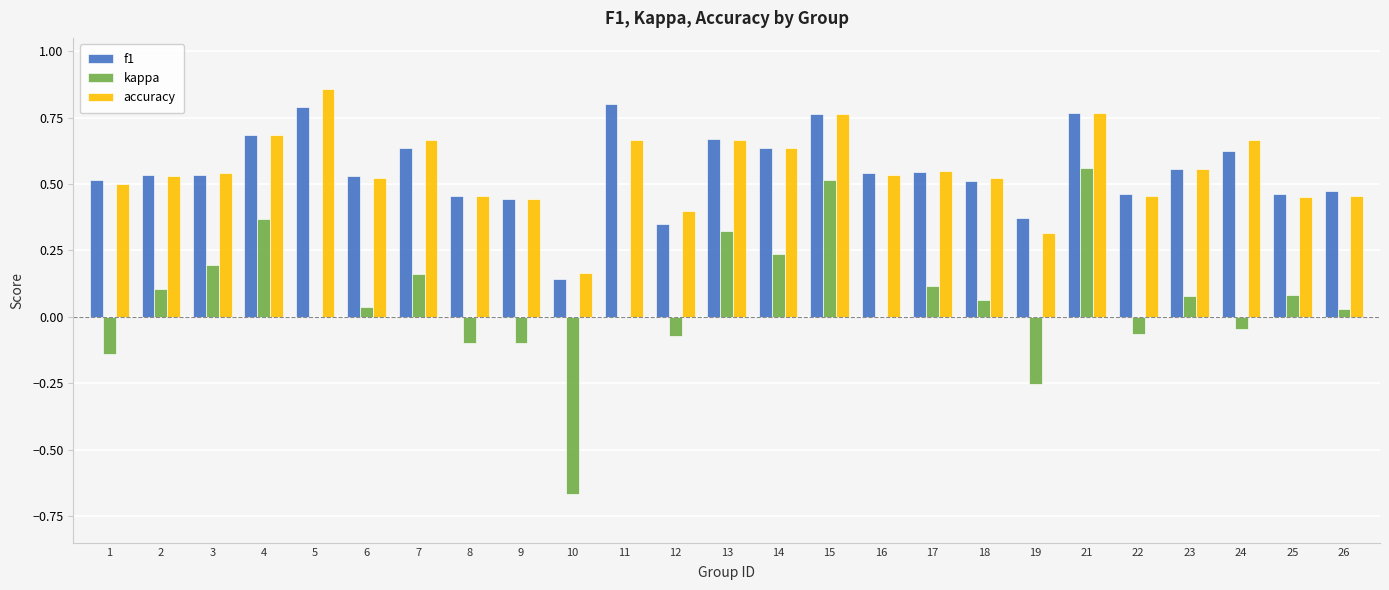

What is the total value across all series at 24?

1.2